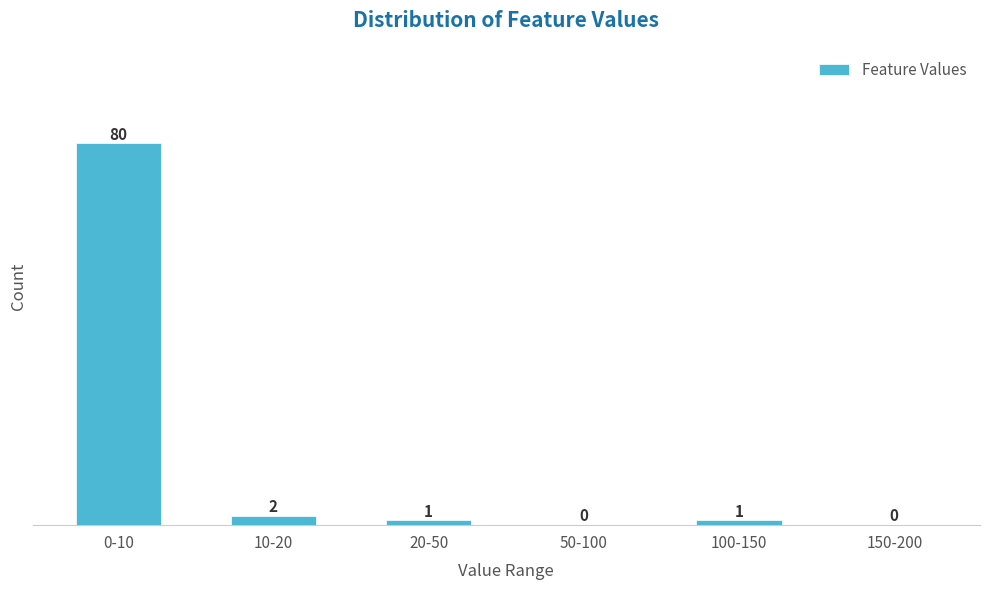

Reading left to right, extract all data points from this chart.

0-10=80	10-20=2	20-50=1	50-100=0	100-150=1	150-200=0